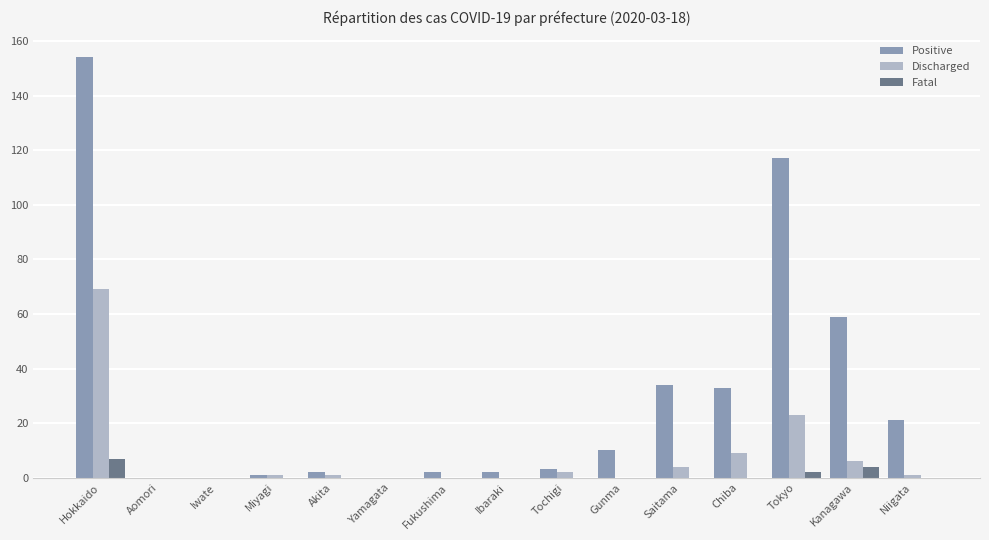

The value of Positive at Chiba is 44. True or false?

False